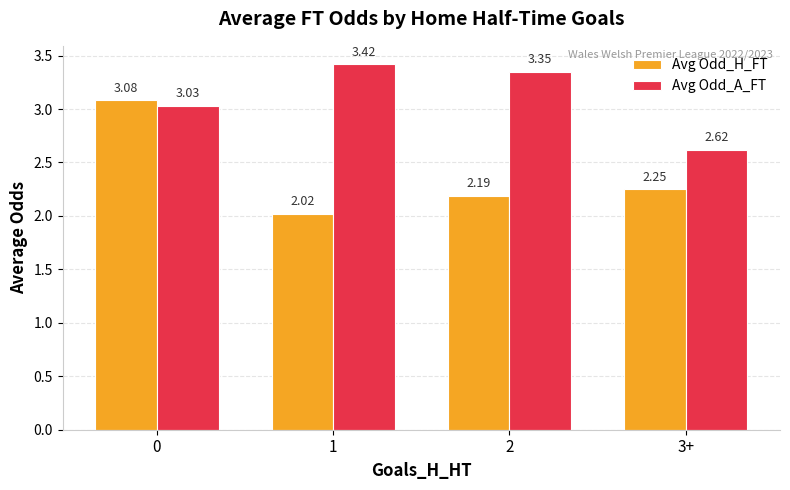

At 2, list the series in order from smallest to largest.

Avg Odd_H_FT, Avg Odd_A_FT